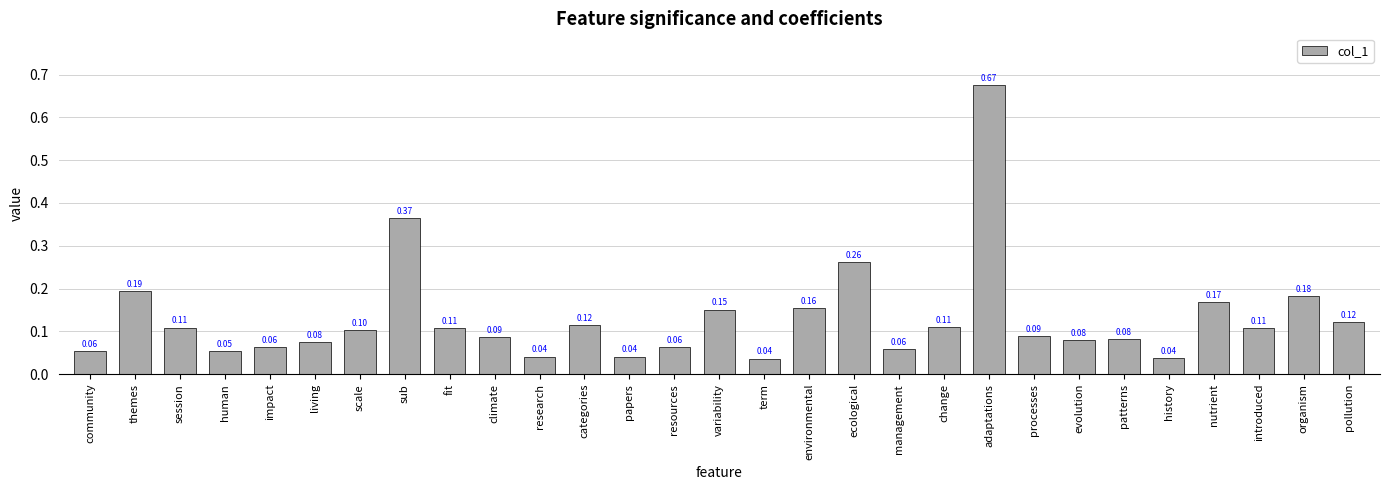

Which category has the highest value across all series?

adaptations